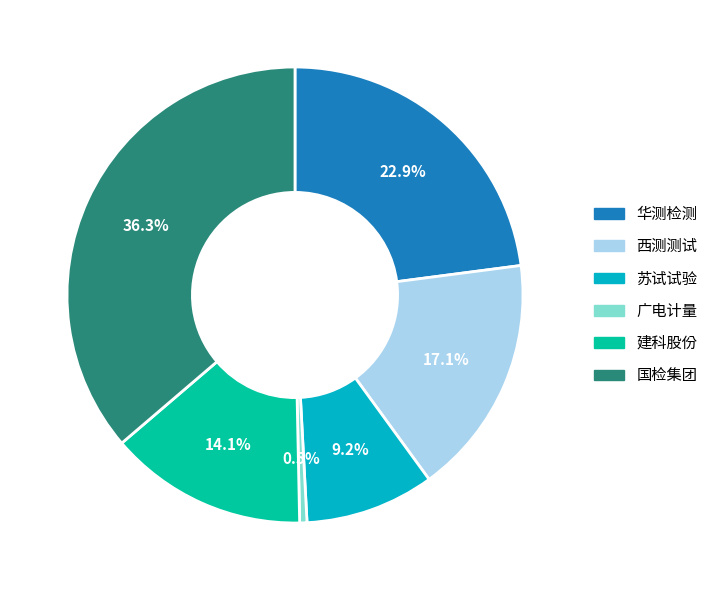

Is there any slice that represents more than half of the pie?

No